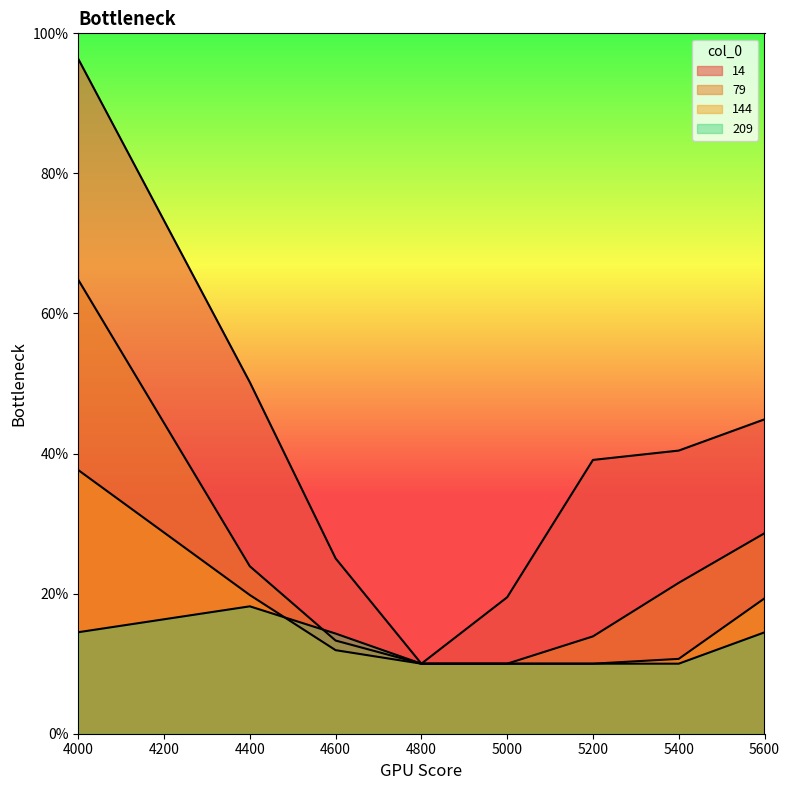

Reading right to left, extract all data points from this chart.

14: 0.4	0.4	0.4	0.2	0.1	0.3	0.5	1.0
79: 0.3	0.2	0.1	0.1	0.1	0.1	0.2	0.6
144: 0.2	0.1	0.1	0.1	0.1	0.1	0.2	0.4
209: 0.1	0.1	0.1	0.1	0.1	0.1	0.2	0.1